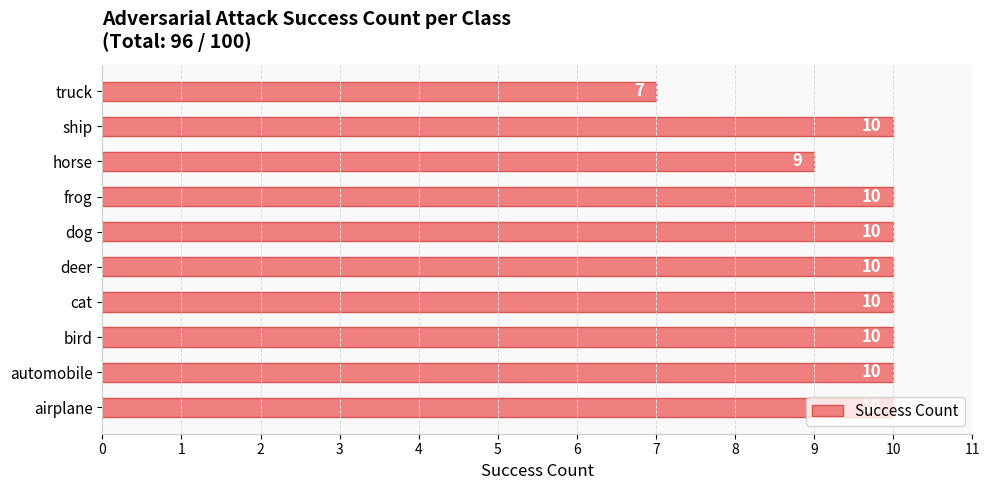

What is the change in value from airplane to truck?

-3